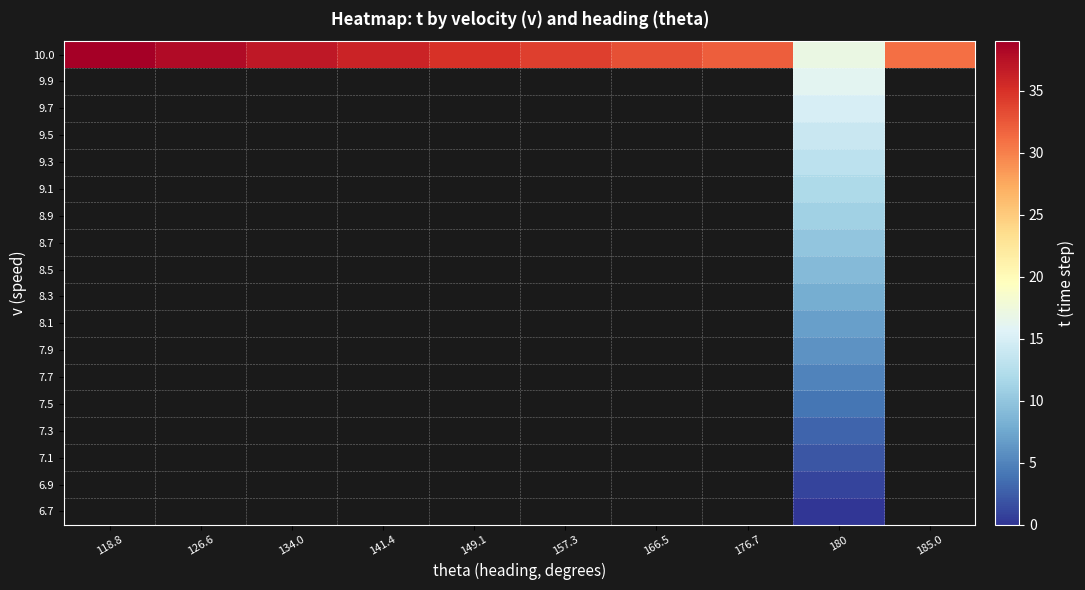

Rank the series by their maximum value, from highest to lowest.

6.7, 6.9, 7.1, 7.3, 7.5, 7.7, 7.9, 8.1, 8.3, 8.5, 8.7, 8.9, 9.1, 9.3, 9.5, 9.7, 9.9, 10.0